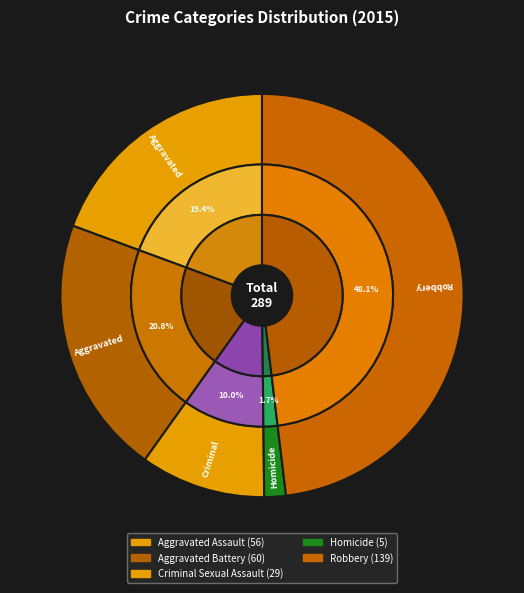

The Aggravated Battery slice represents 21% of the pie. True or false?

True